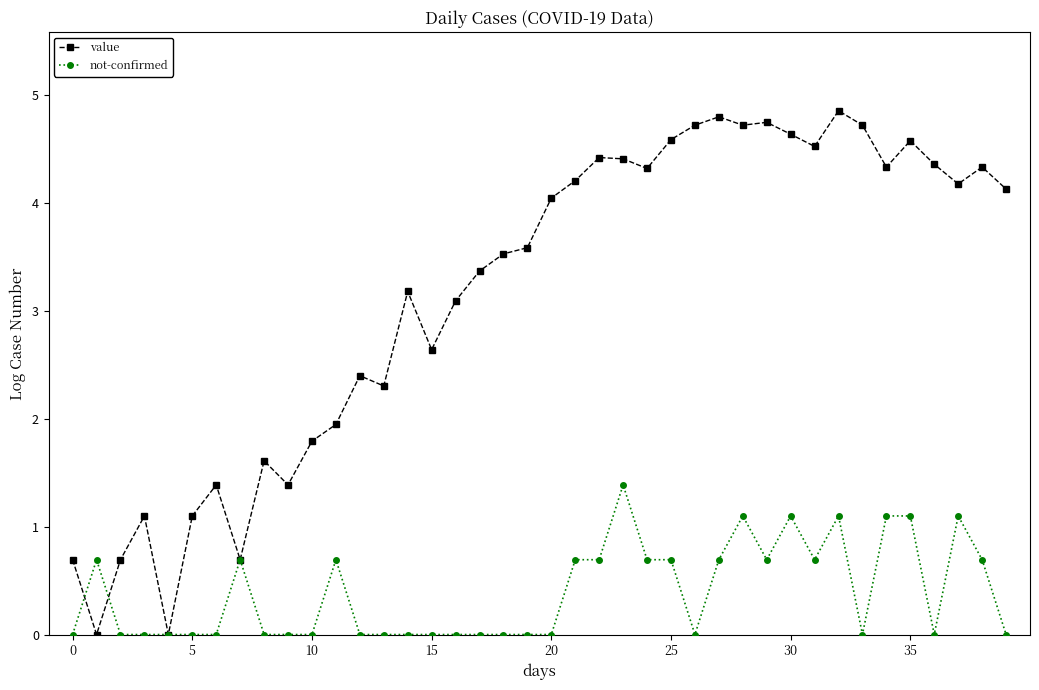

Which series has the widest spread of values?

value